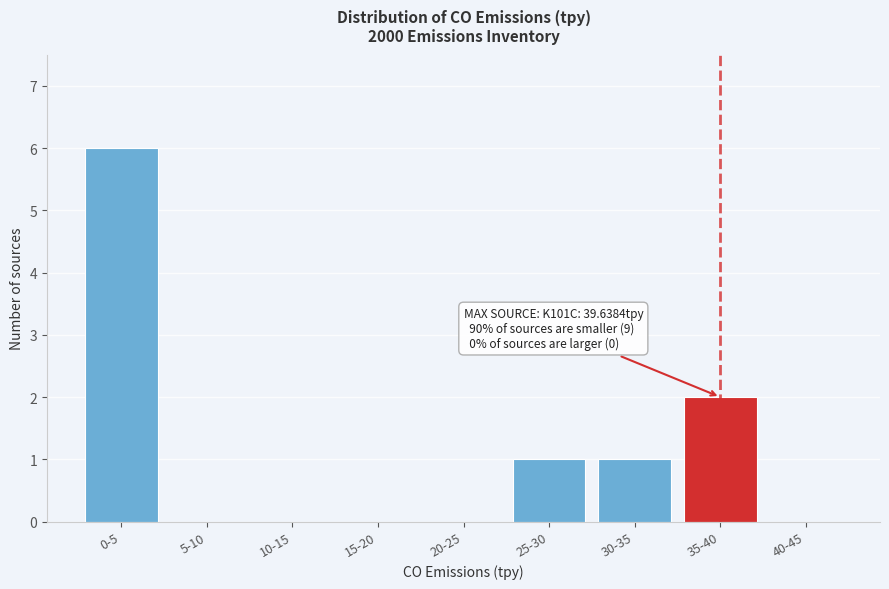

Reading left to right, extract all data points from this chart.

0-5=6	5-10=0	10-15=0	15-20=0	20-25=0	25-30=1	30-35=1	35-40=2	40-45=0